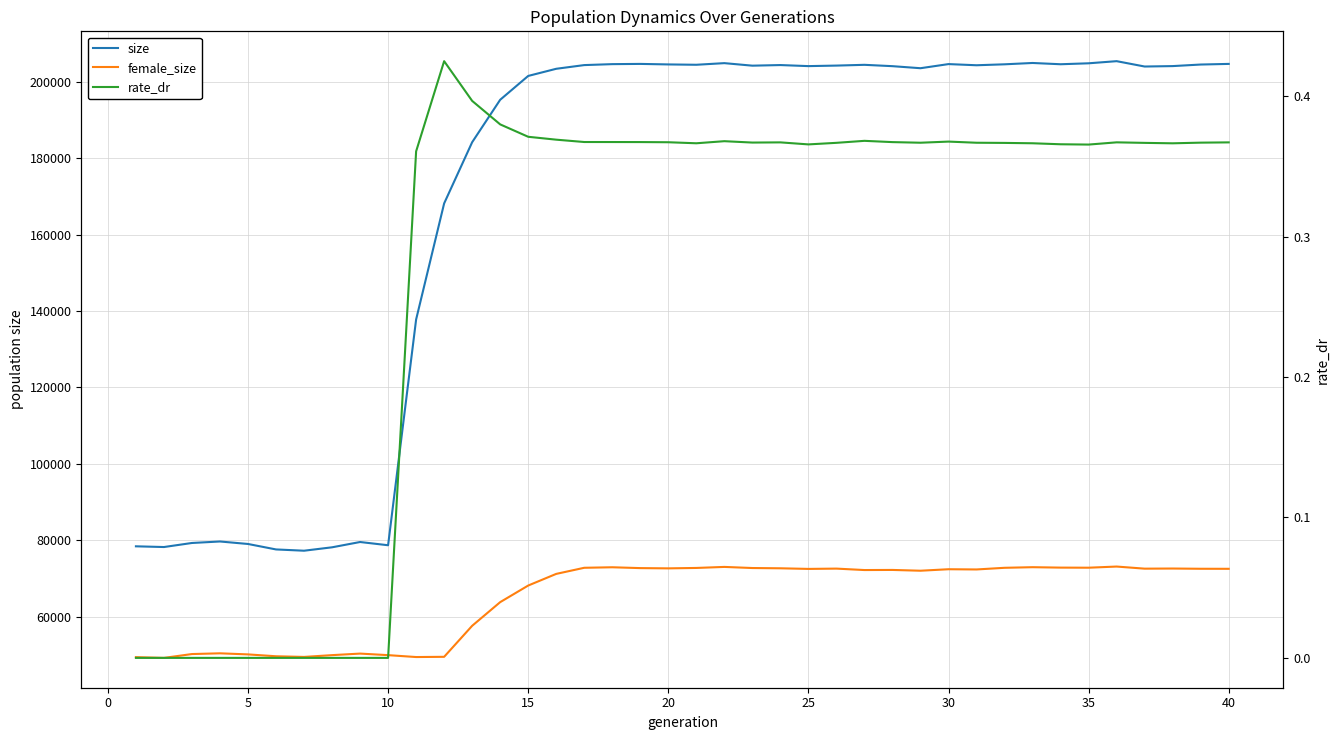

How many interior local valleys does the female_size series have?

10